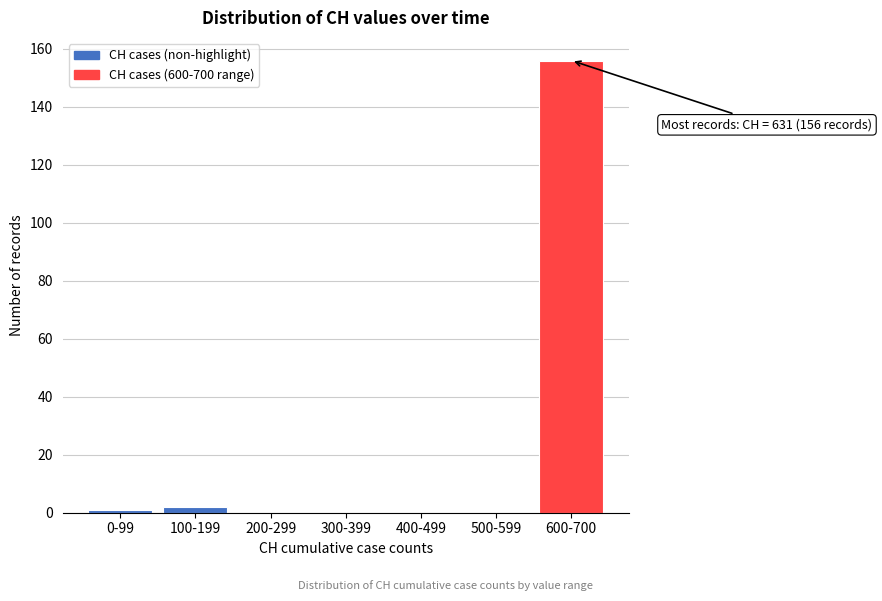

Reading left to right, extract all data points from this chart.

0-99=1	100-199=2	200-299=0	300-399=0	400-499=0	500-599=0	600-700=156